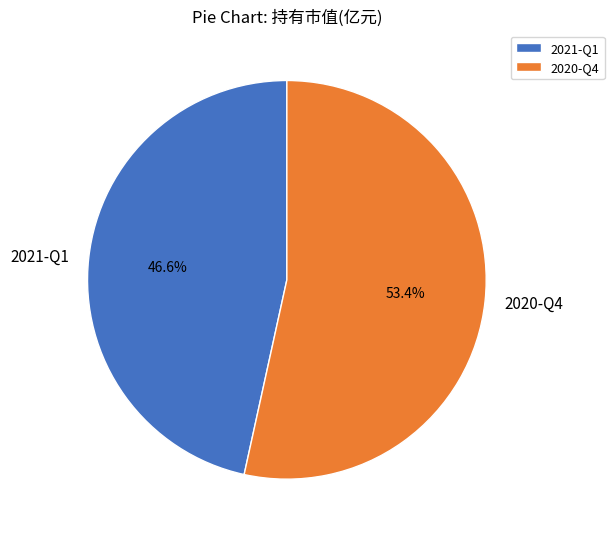

To the nearest percent, what percentage of the pie is 2020-Q4?

53%